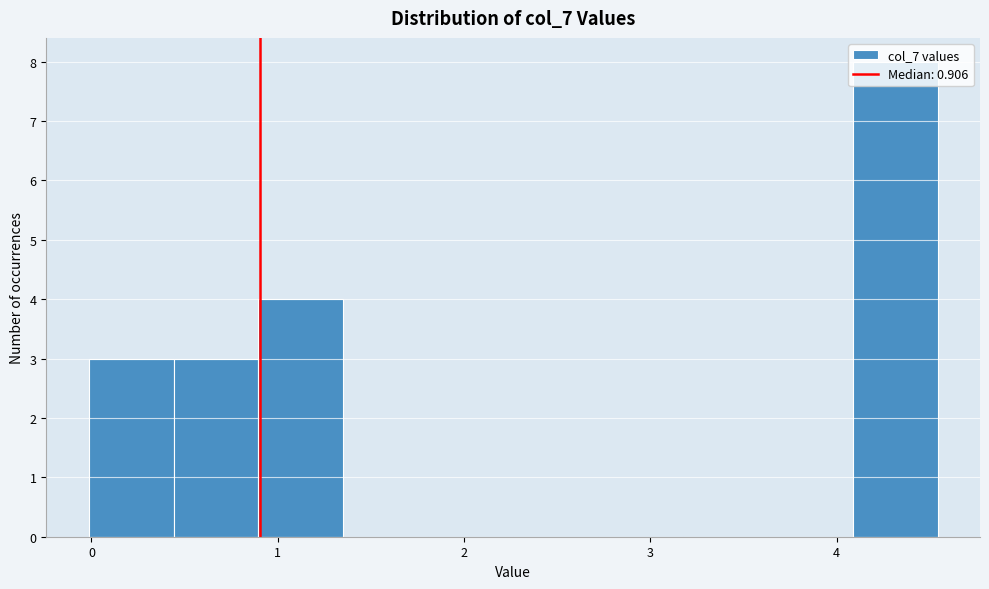

Over which range of the x-axis is the bar tallest?

4.1 to 4.5